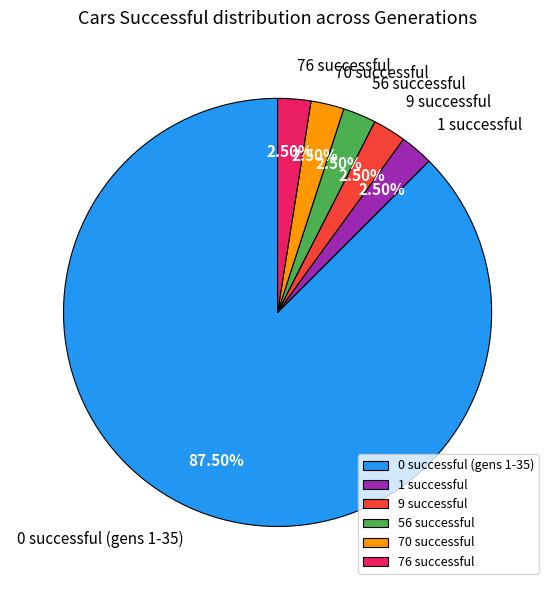

The 76 successful slice represents 15% of the pie. True or false?

False